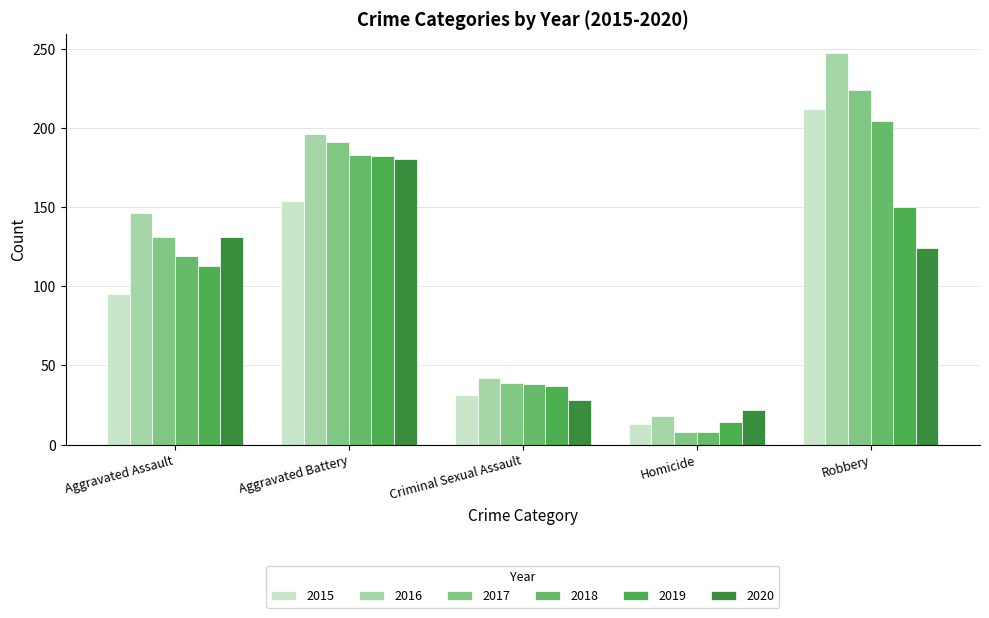

How many data points in 2020 are less than 124?

2